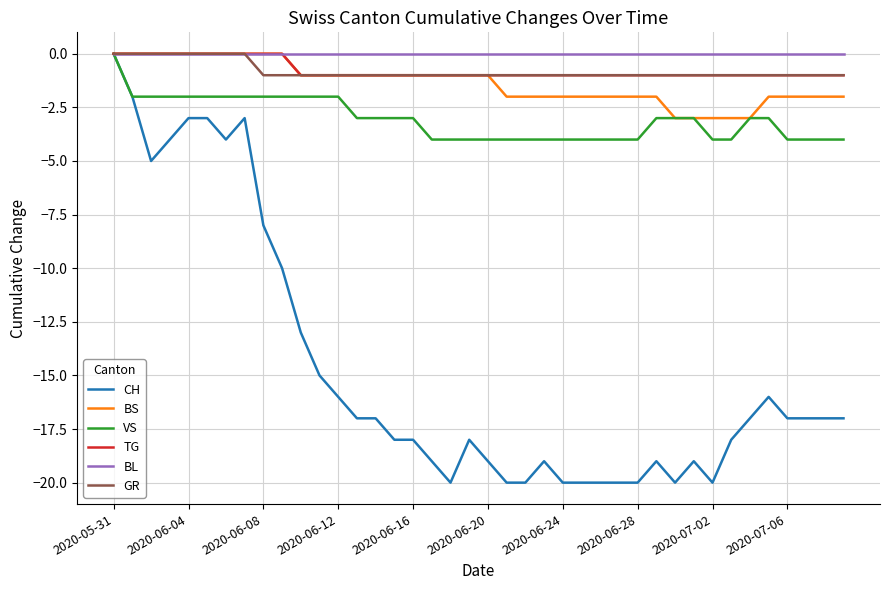

Does the chart display data point markers on the line(s)?

No